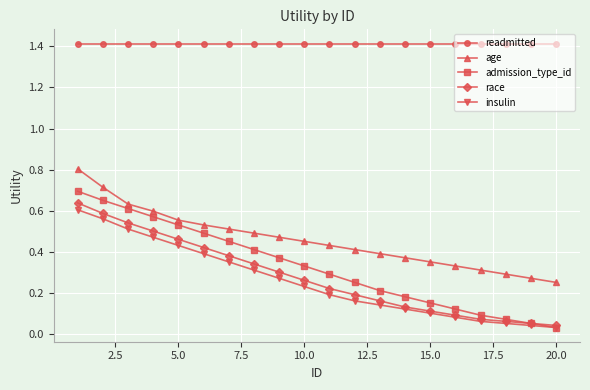

True or false: insulin and readmitted intersect in this chart.

False